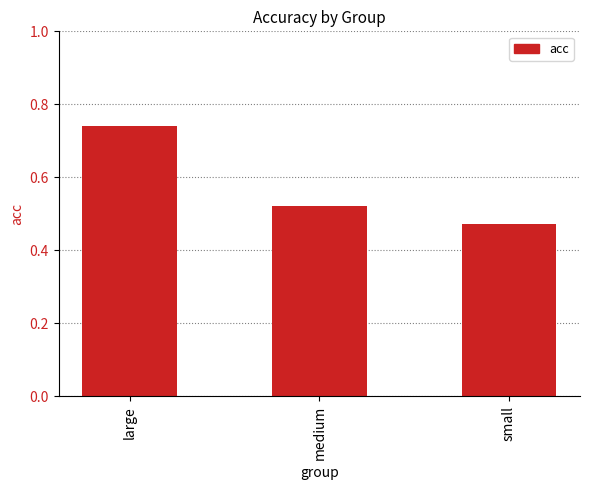

Between large and medium, which is larger?

large